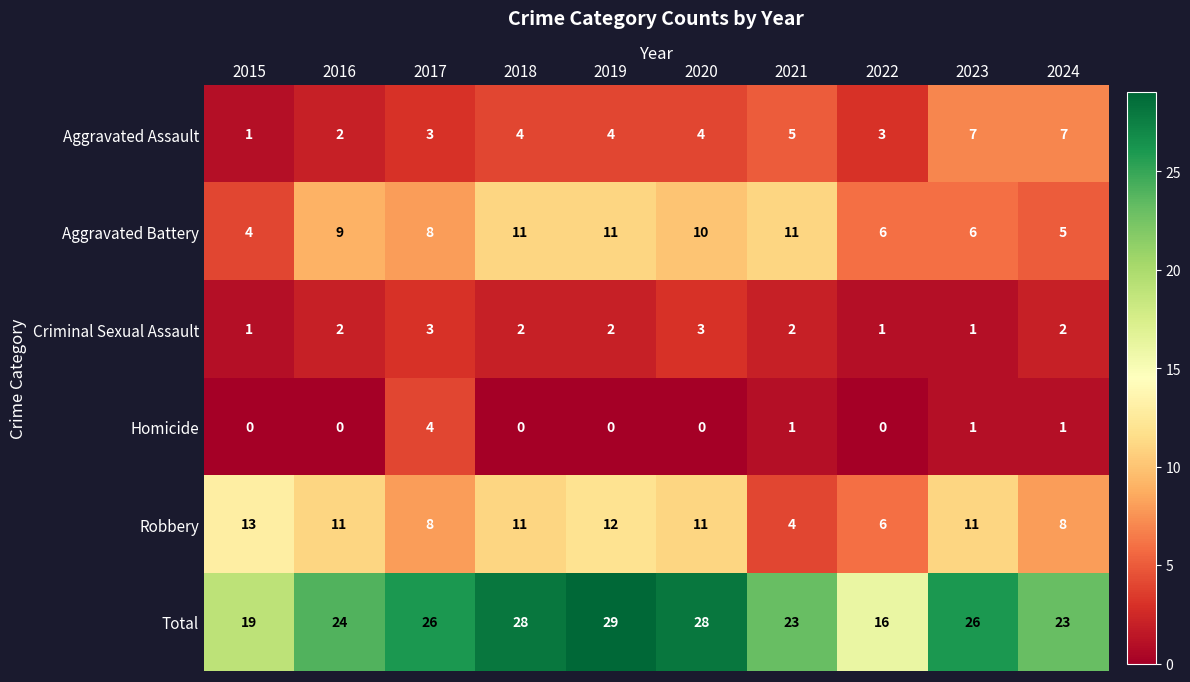

At how many categories does at least one series exceed 22?

8